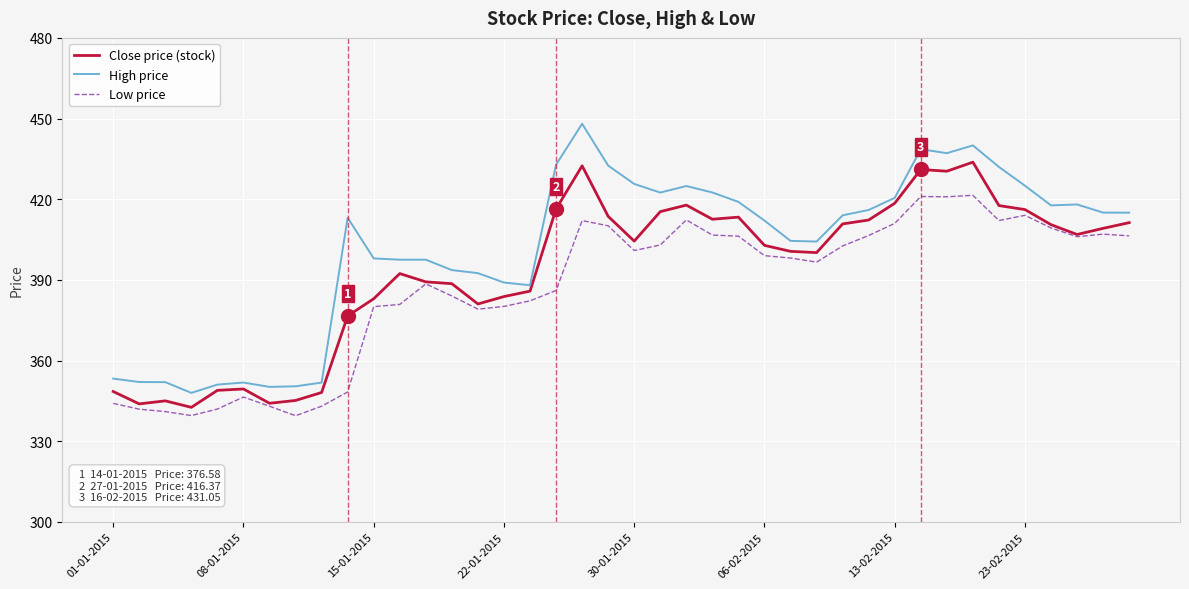

Which series has the largest range (max minus min)?

High price